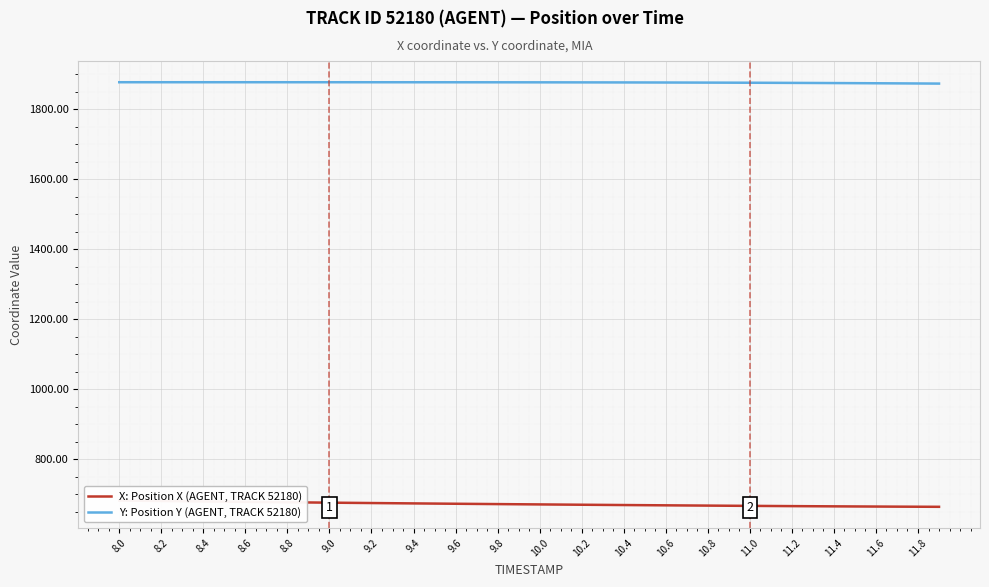

Which series has the largest total across all categories?

Y: Position Y (AGENT, TRACK 52180)